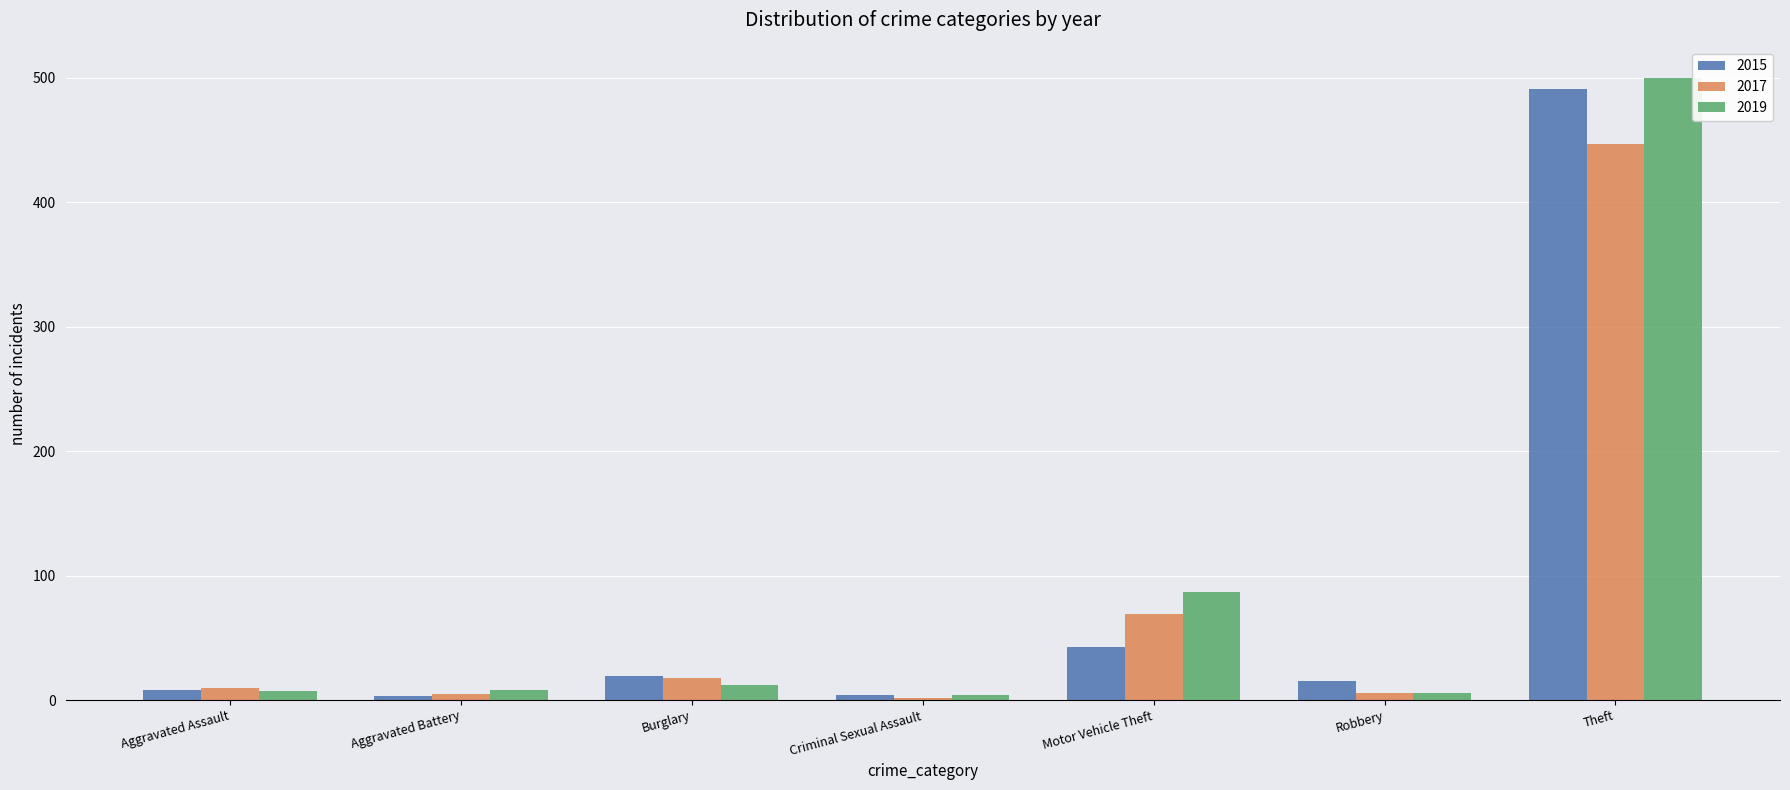

True or false: 2019 has a value of 12 at Burglary.

True